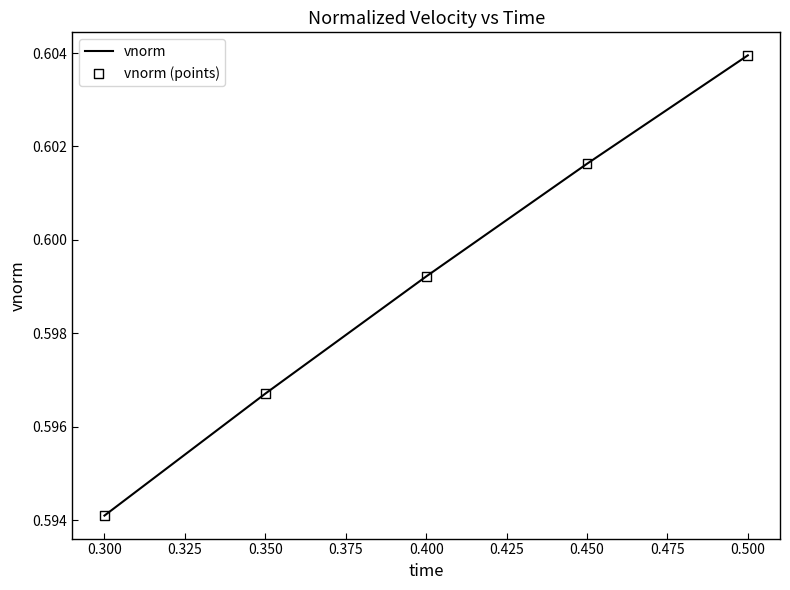

How many values are between 0 and 1?

5